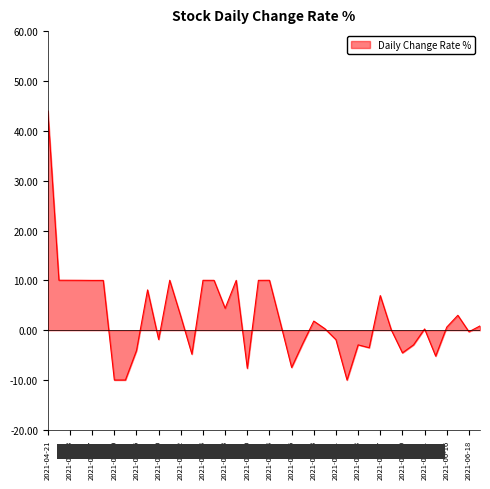

What is the greatest value displayed?

44.0